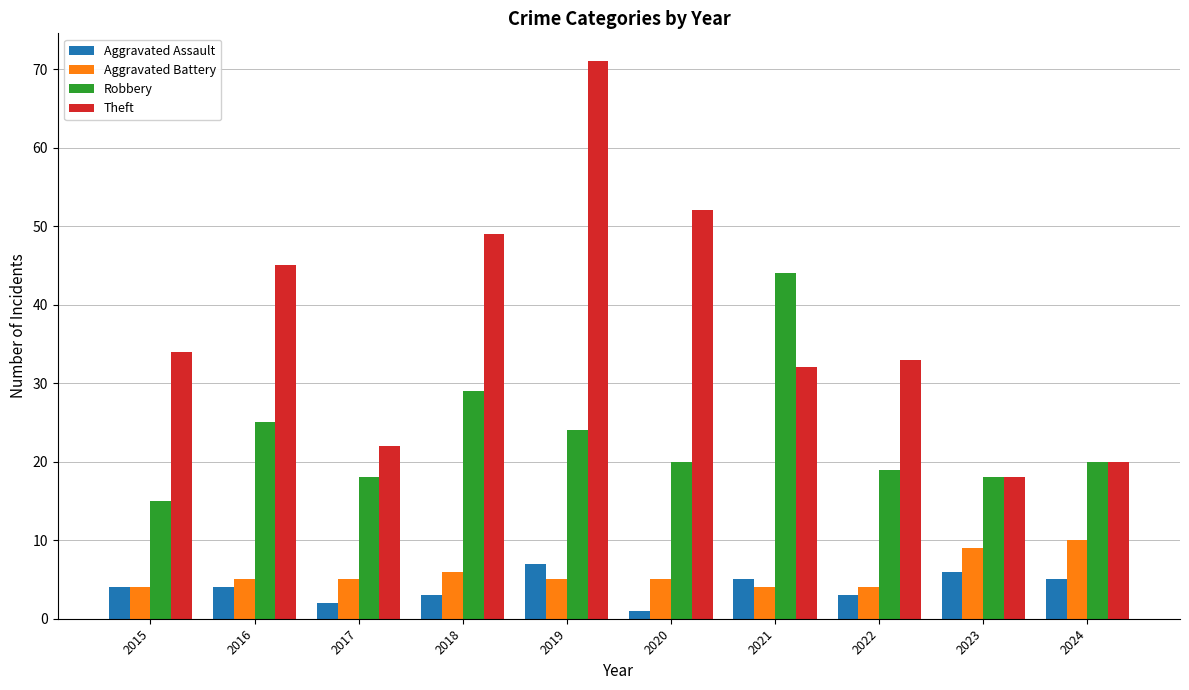

How many distinct data groups are displayed?

4